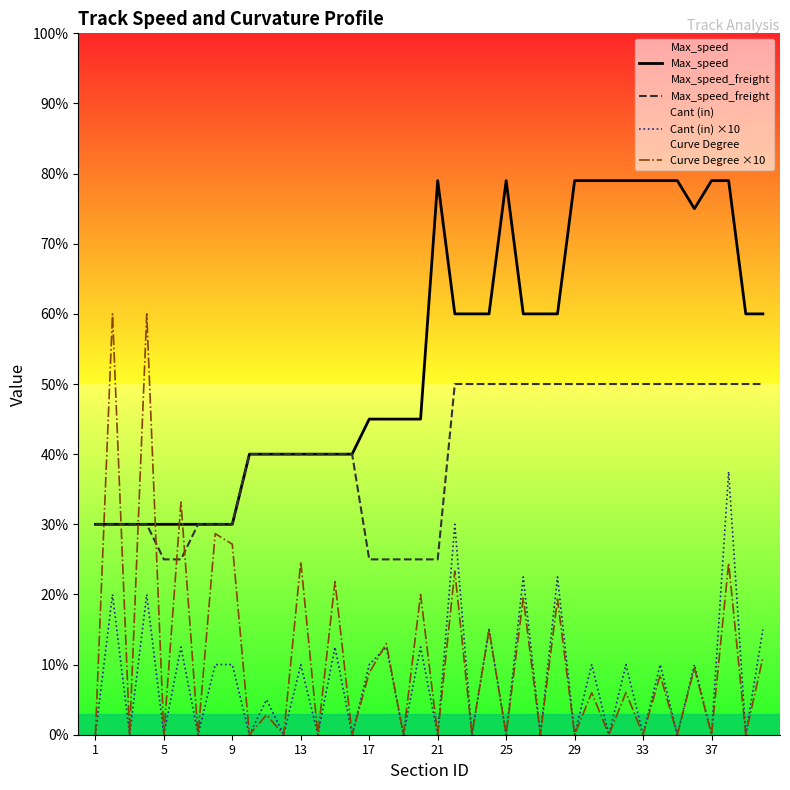

Which series has the largest total across all categories?

Max_speed